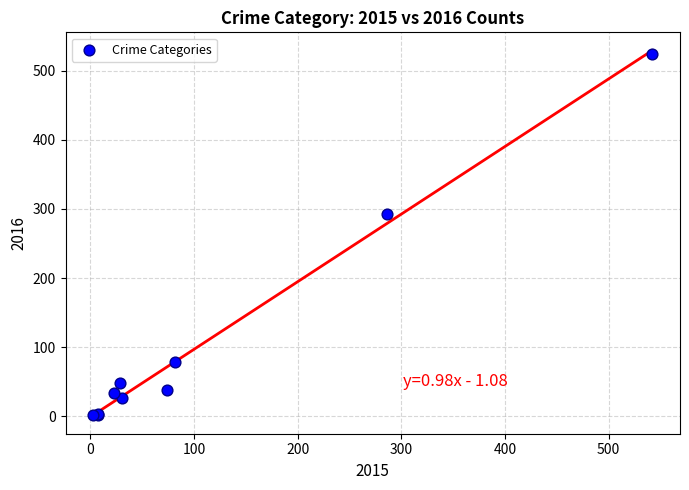

What Y value in the scatter plot is closest to 263?

293